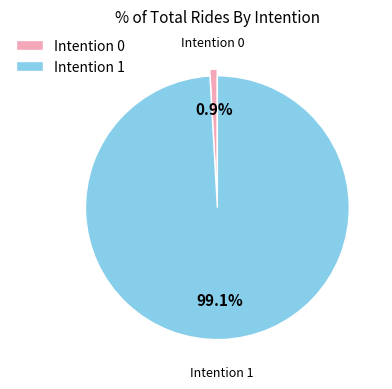

What is the total percentage of Intention 0 and Intention 1?

100.0%